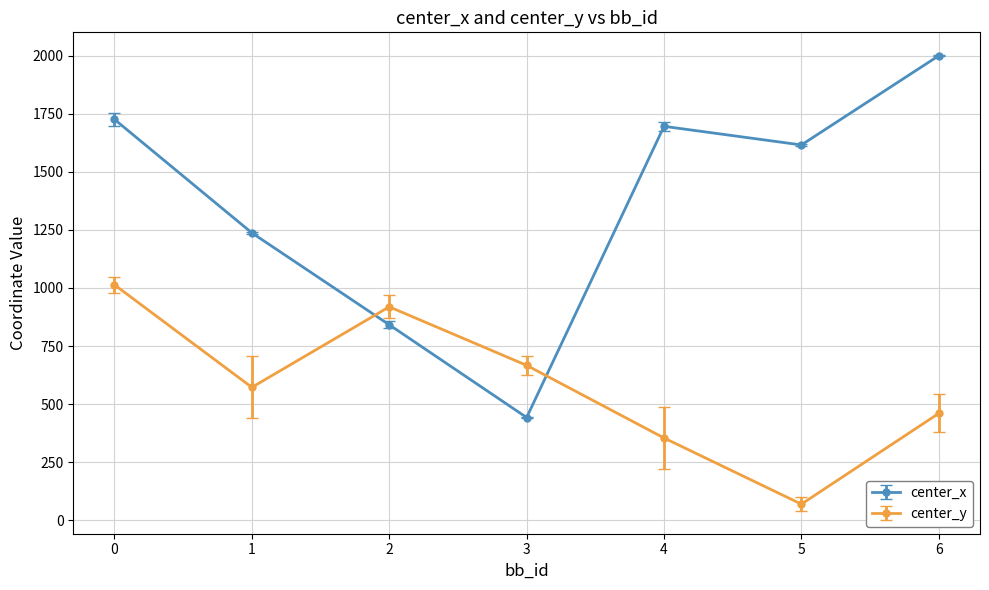

How many data points in center_y are above 572?

4